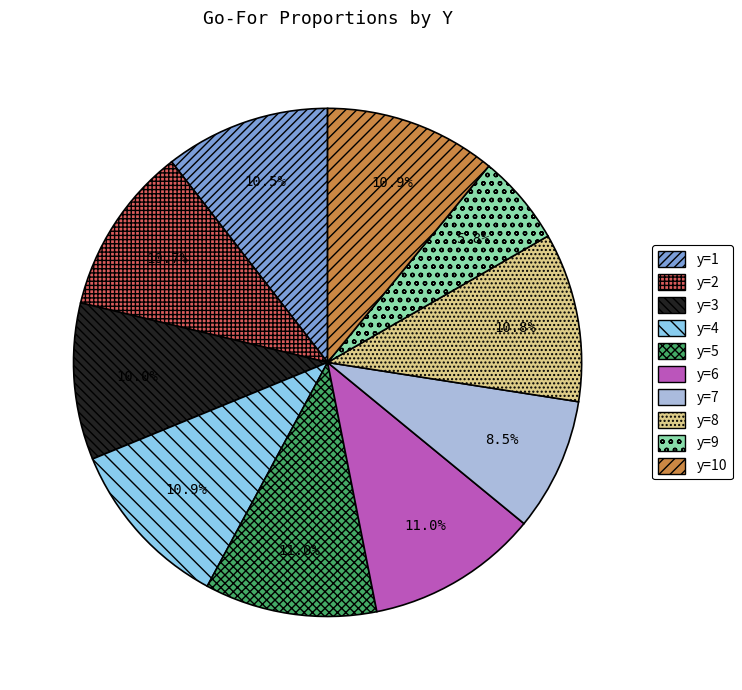

How many slices are in this pie chart?

10